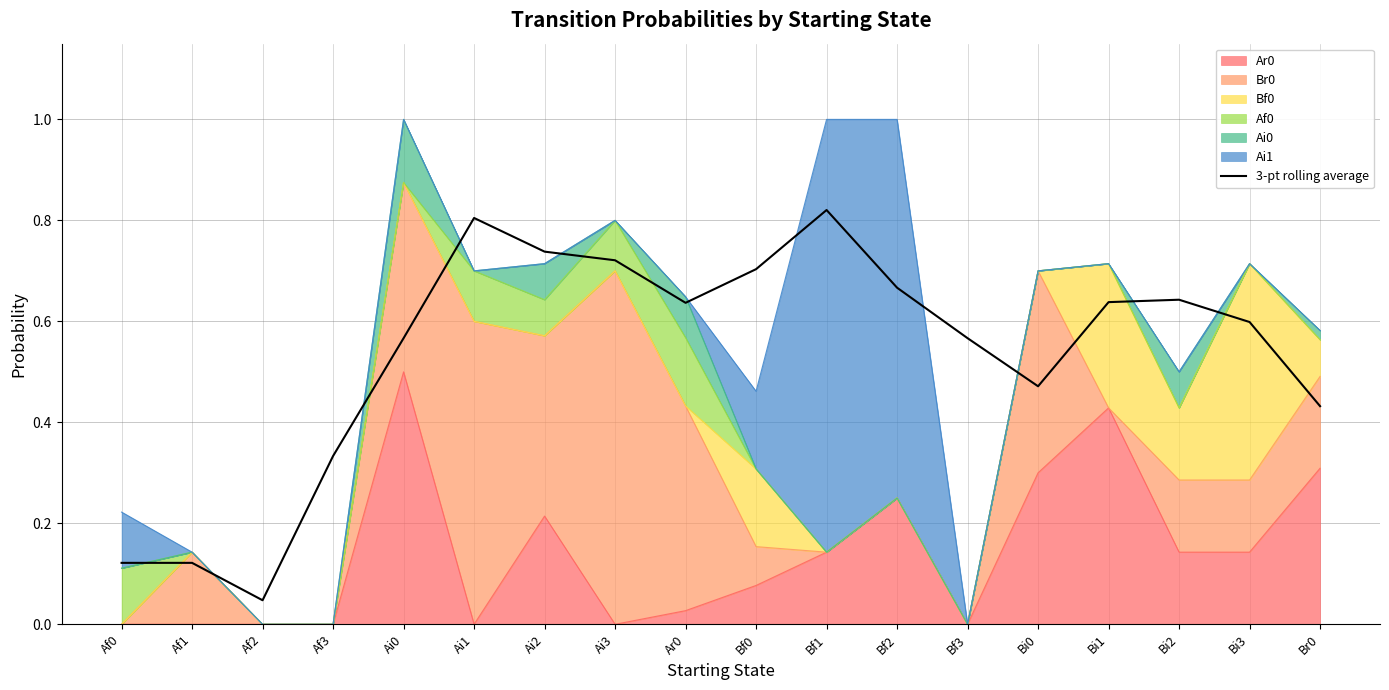

Reading right to left, transcribe all the data shown in this chart.

0.4	0.6	0.6	0.6	0.5	0.6	0.7	0.8	0.7	0.6	0.7	0.7	0.8	0.6	0.3	0.0	0.1	0.1